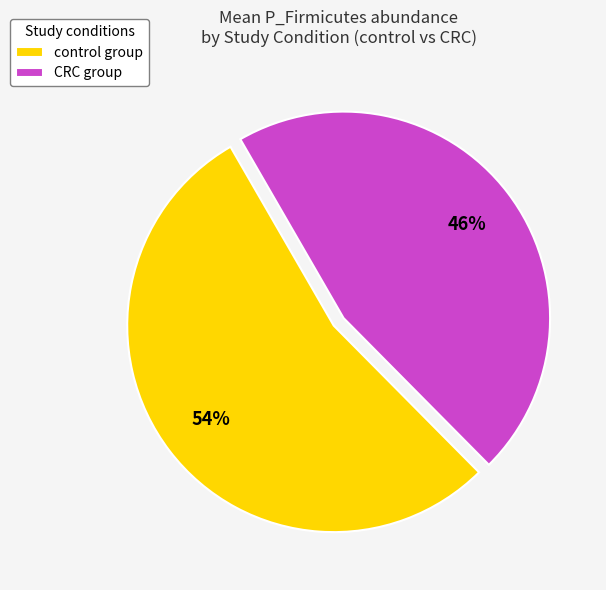

Does control group represent more than half of the total?

Yes